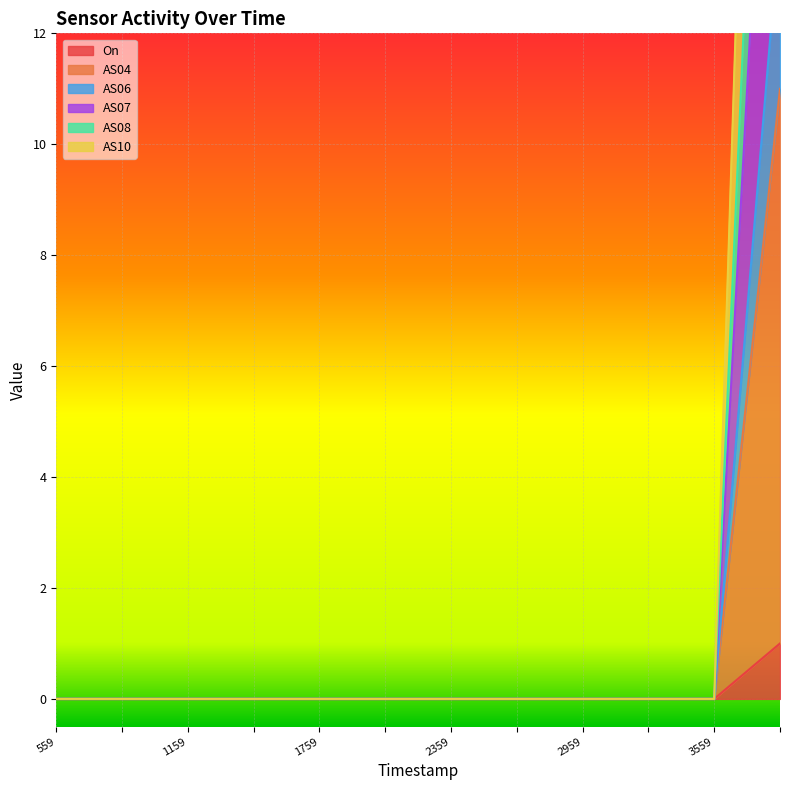

True or false: AS10 has a value of 11 at 1698712659.

False